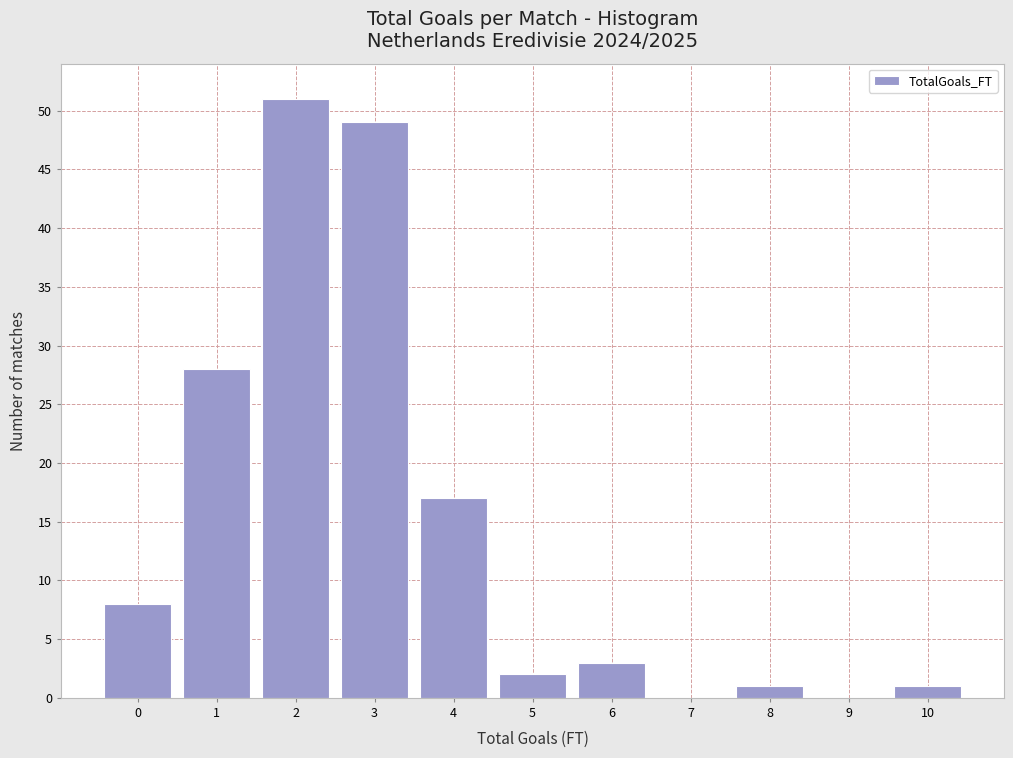

How tall is the bar that spans 1.5 to 2.5 on the x-axis? The values are not printed on the chart, so give them approximately, as read against the axis.

51